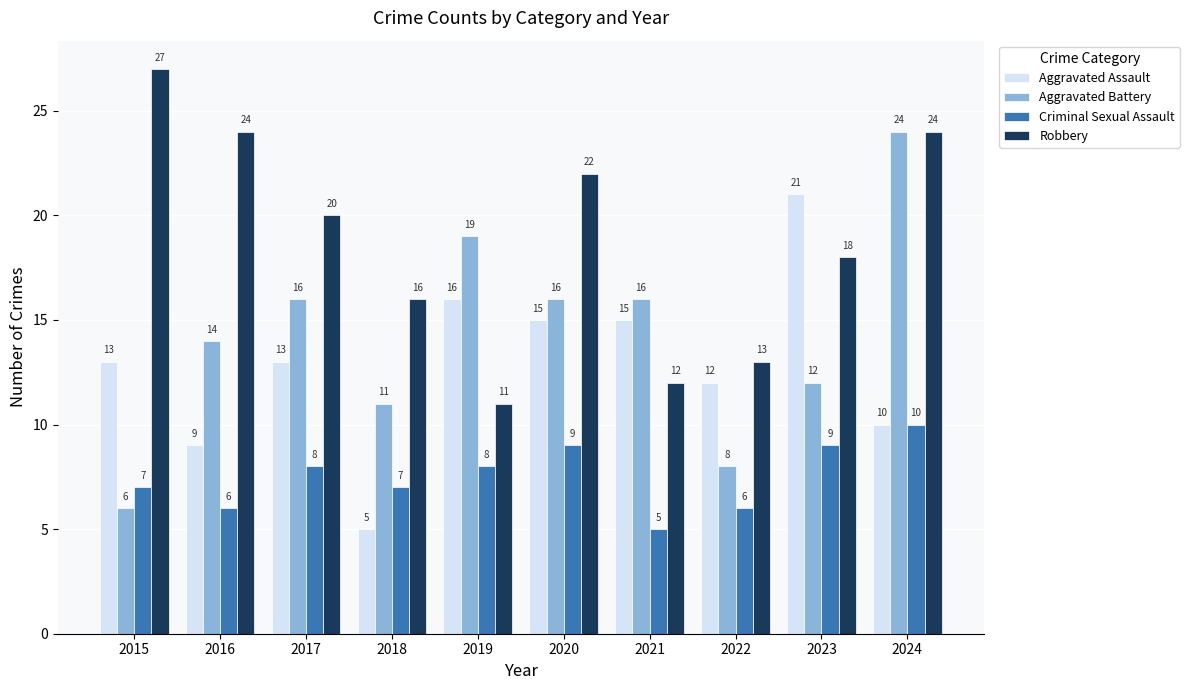

How many bars are there in each group?

4